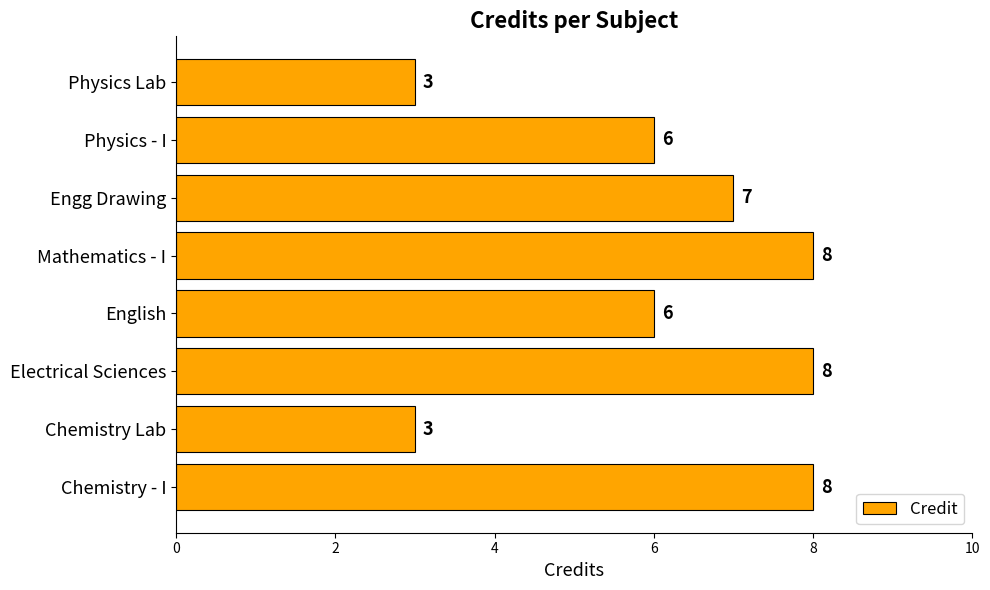

What is the sum of all values?

49